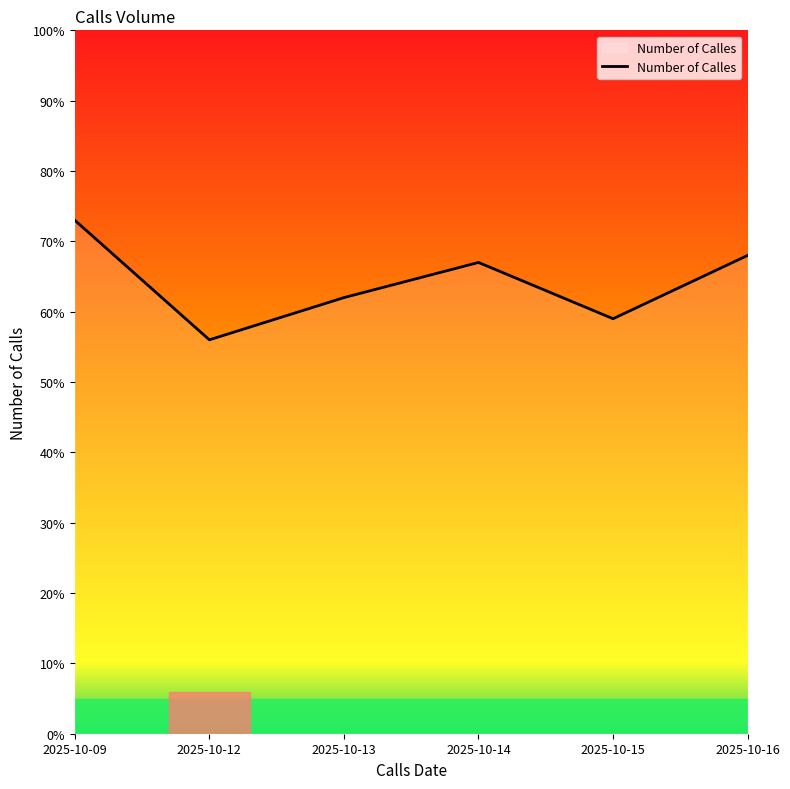

Reading right to left, transcribe all the data shown in this chart.

68	59	67	62	56	73